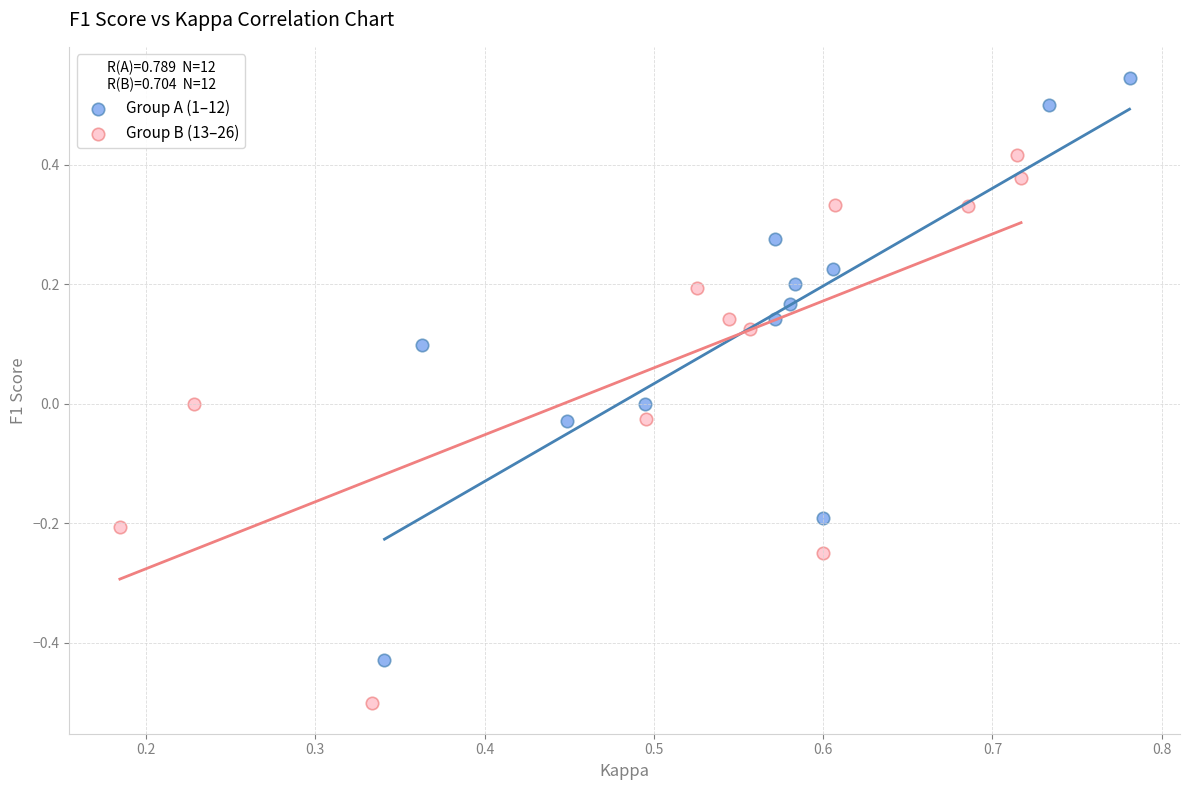

Which series contains the highest Y value?

Group A (1–12)